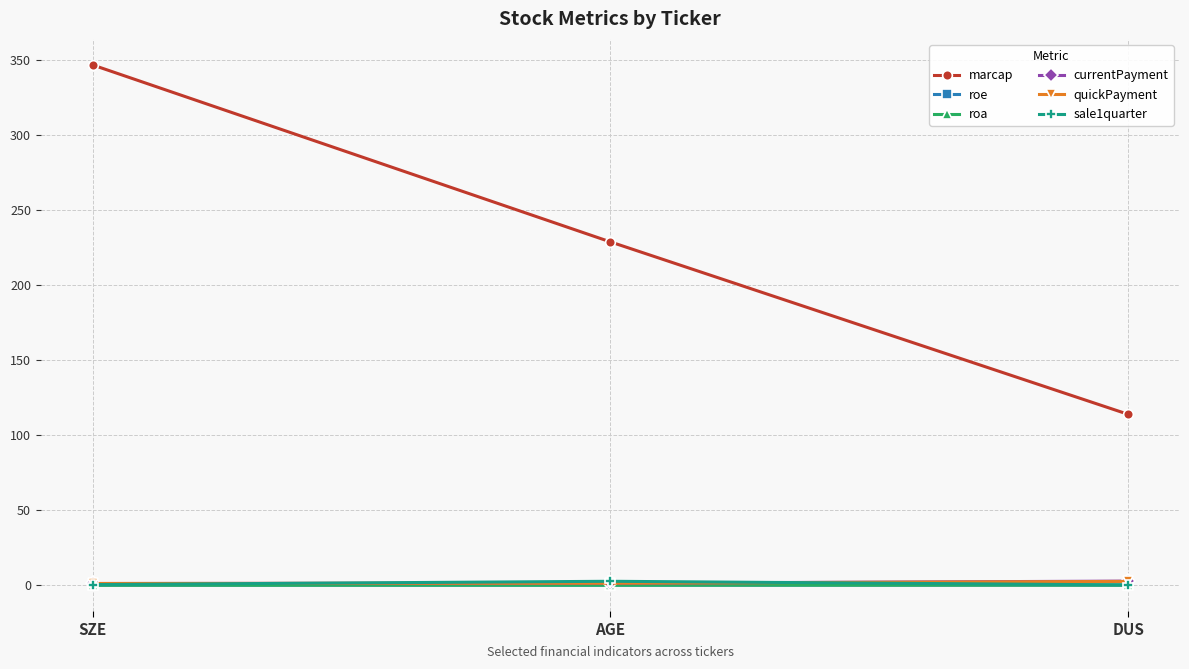

What is the label of the 2nd point from the right?

AGE